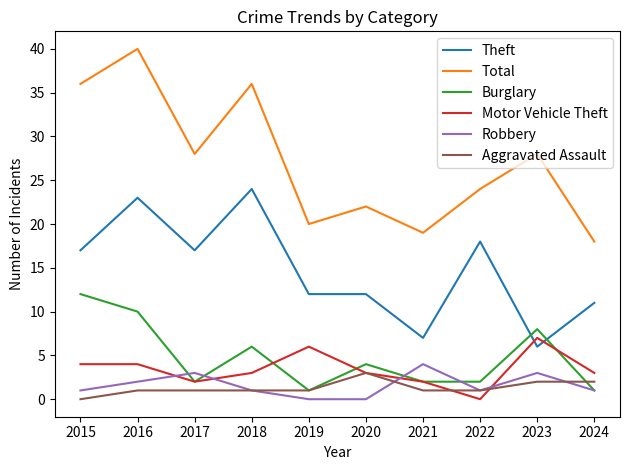

Which series changed the most between 2020 and 2021?

Theft